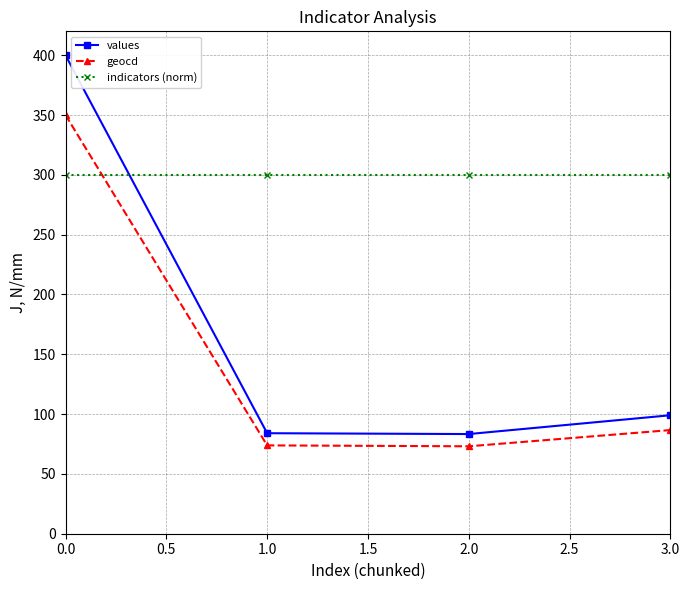

What is the total value across all series at 1.0?

457.9